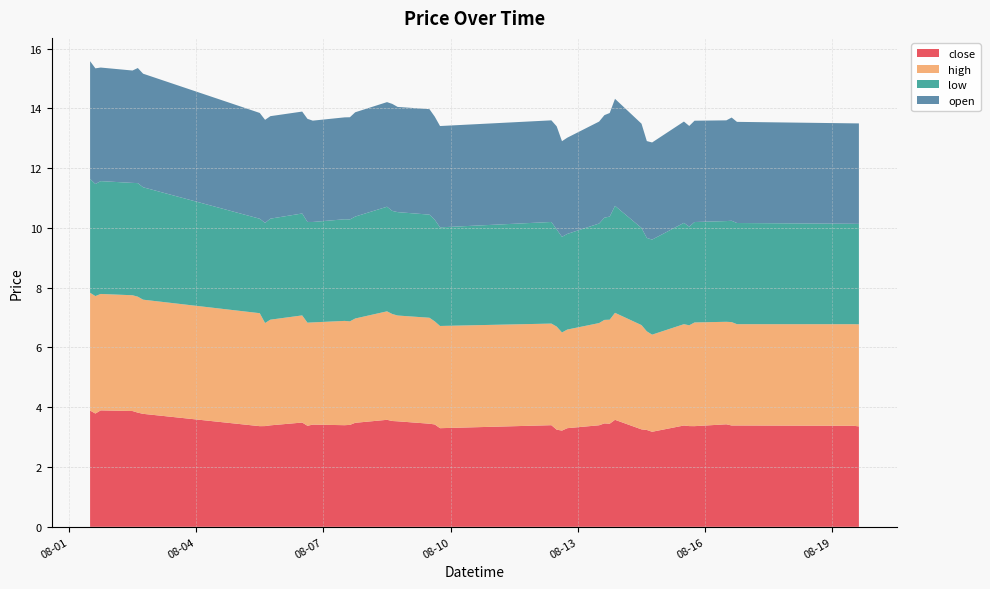

Reading left to right, transcribe all the data shown in this chart.

close: 3.9	3.8	3.9	3.9	3.8	3.8	3.4	3.4	3.4	3.5	3.4	3.4	3.4	3.4	3.5	3.6	3.5	3.5	3.5	3.4	3.3	3.4	3.2	3.2	3.3	3.4	3.5	3.5	3.6	3.3	3.2	3.2	3.4	3.4	3.4	3.4	3.4	3.4	3.4	3.4
high: 3.9	3.9	3.9	3.9	3.9	3.8	3.8	3.4	3.5	3.6	3.5	3.4	3.5	3.5	3.5	3.6	3.6	3.5	3.5	3.5	3.4	3.4	3.5	3.3	3.3	3.4	3.5	3.5	3.6	3.5	3.3	3.2	3.4	3.4	3.5	3.4	3.5	3.4	3.4	3.4
low: 3.8	3.8	3.8	3.8	3.8	3.8	3.2	3.4	3.4	3.4	3.4	3.4	3.4	3.4	3.4	3.5	3.5	3.5	3.5	3.4	3.3	3.4	3.2	3.2	3.2	3.3	3.4	3.5	3.6	3.2	3.1	3.2	3.4	3.3	3.4	3.4	3.4	3.4	3.4	3.4
open: 3.9	3.9	3.8	3.8	3.9	3.8	3.5	3.4	3.4	3.4	3.5	3.4	3.4	3.4	3.5	3.5	3.6	3.5	3.5	3.5	3.4	3.4	3.5	3.2	3.2	3.4	3.4	3.5	3.6	3.5	3.2	3.2	3.4	3.4	3.4	3.4	3.5	3.4	3.4	3.4